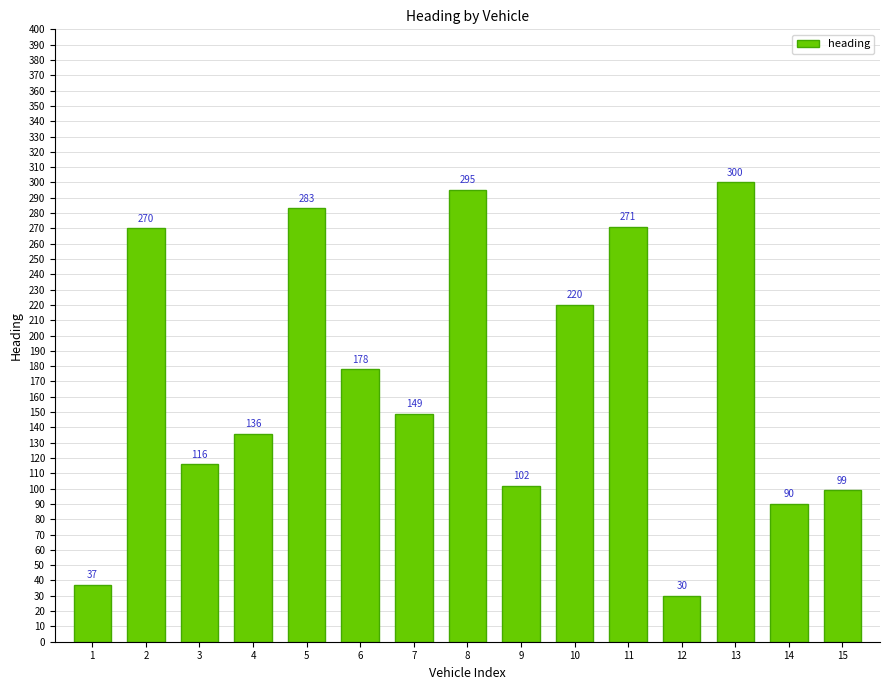

Reading left to right, transcribe all the data shown in this chart.

37	270	116	136	283	178	149	295	102	220	271	30	300	90	99